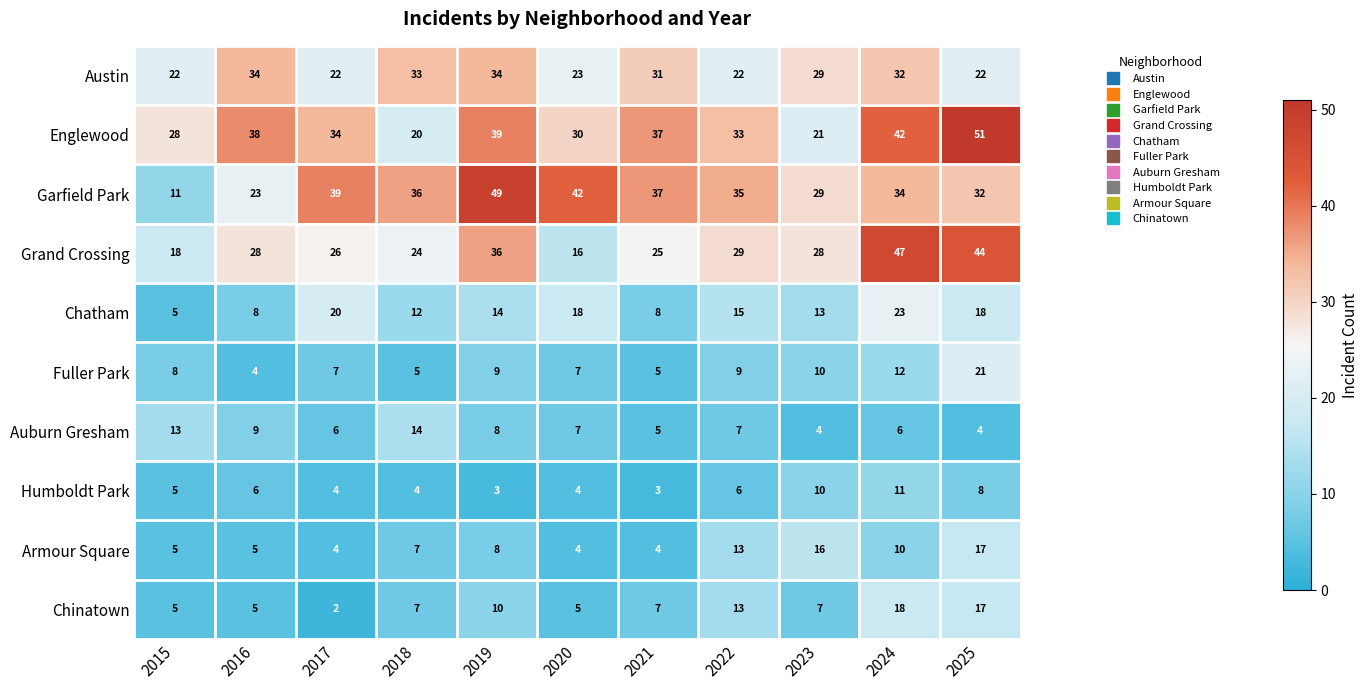

How many categories are shown in the chart?

11